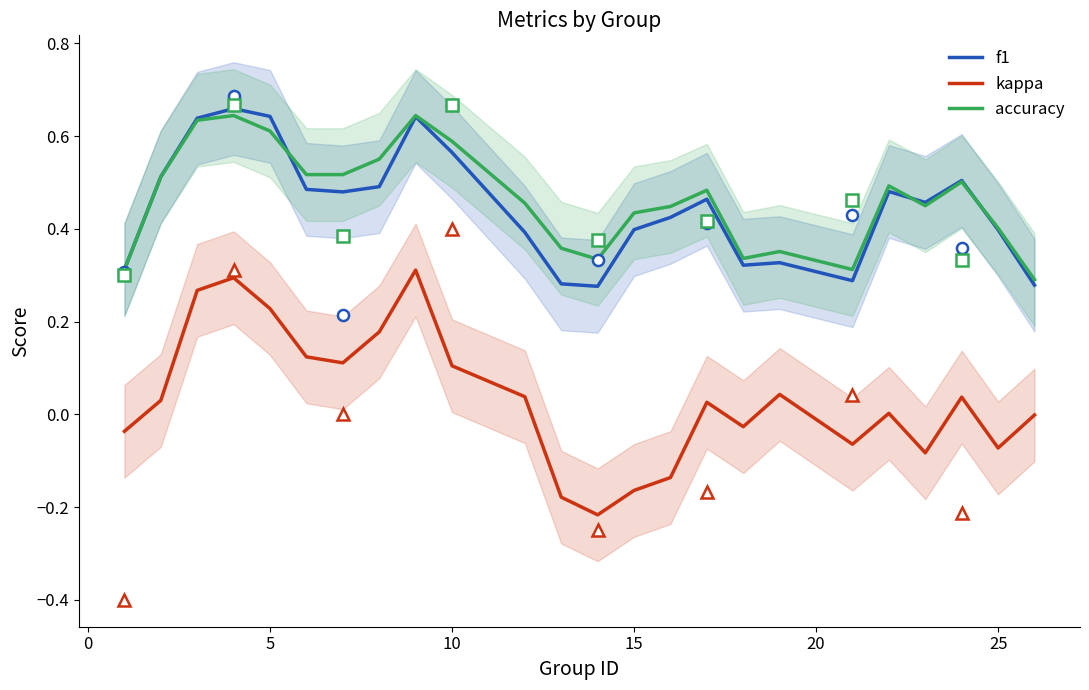

Which series has the largest range (max minus min)?

kappa